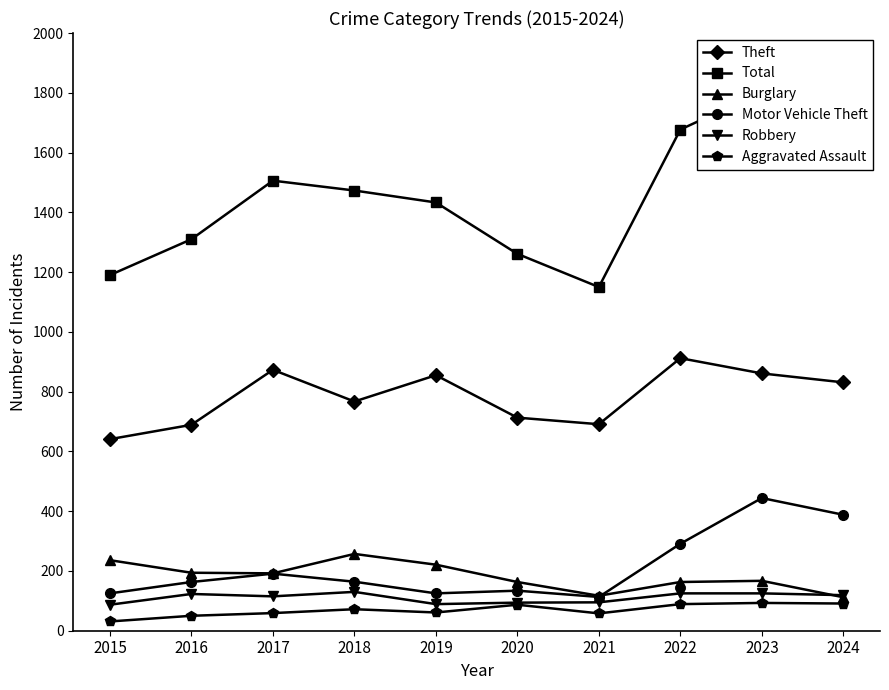

How many series are shown in this chart?

6